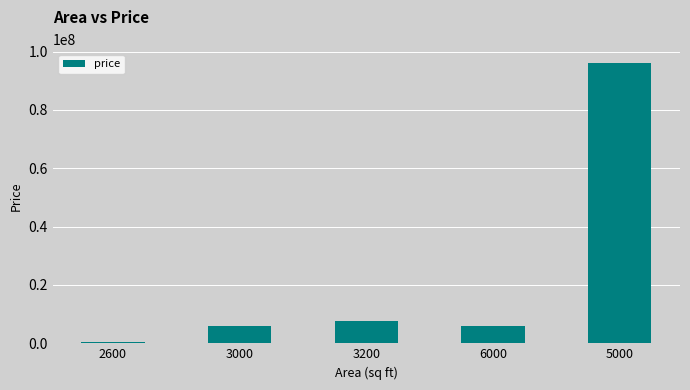

What is the sum of all values?

115850000